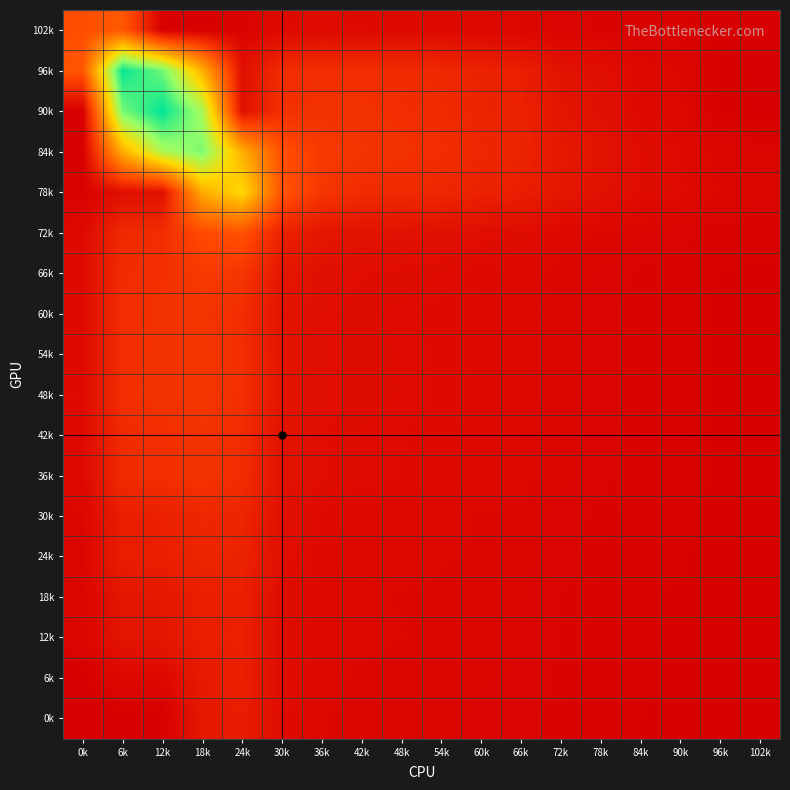

Reading left to right, extract all data points from this chart.

102k: 0k=0.1	6k=0.2	12k=0.0	18k=0.0	24k=0.0	30k=0.0	36k=0.0	42k=0.0	48k=0.0	54k=0.0	60k=0.0	66k=0.0	72k=0.0	78k=0.0	84k=0.0	90k=0.0	96k=0.0	102k=0.0
96k: 0k=0.2	6k=0.6	12k=0.5	18k=0.3	24k=0.0	30k=0.1	36k=0.1	42k=0.1	48k=0.1	54k=0.1	60k=0.1	66k=0.1	72k=0.0	78k=0.0	84k=0.0	90k=0.0	96k=0.0	102k=0.0
90k: 0k=0.0	6k=0.5	12k=0.6	18k=0.5	24k=0.0	30k=0.1	36k=0.1	42k=0.1	48k=0.1	54k=0.1	60k=0.1	66k=0.1	72k=0.0	78k=0.0	84k=0.0	90k=0.0	96k=0.0	102k=0.0
84k: 0k=0.0	6k=0.3	12k=0.5	18k=0.5	24k=0.3	30k=0.1	36k=0.1	42k=0.1	48k=0.1	54k=0.1	60k=0.1	66k=0.1	72k=0.0	78k=0.0	84k=0.0	90k=0.0	96k=0.0	102k=0.0
78k: 0k=0.0	6k=0.0	12k=0.0	18k=0.3	24k=0.4	30k=0.2	36k=0.1	42k=0.1	48k=0.1	54k=0.1	60k=0.1	66k=0.1	72k=0.0	78k=0.0	84k=0.0	90k=0.0	96k=0.0	102k=0.0
72k: 0k=0.0	6k=0.1	12k=0.1	18k=0.1	24k=0.1	30k=0.1	36k=0.0	42k=0.0	48k=0.0	54k=0.0	60k=0.0	66k=0.0	72k=0.0	78k=0.0	84k=0.0	90k=0.0	96k=0.0	102k=0.0
66k: 0k=0.0	6k=0.1	12k=0.1	18k=0.1	24k=0.1	30k=0.0	36k=0.0	42k=0.0	48k=0.0	54k=0.0	60k=0.0	66k=0.0	72k=0.0	78k=0.0	84k=0.0	90k=0.0	96k=0.0	102k=0.0
60k: 0k=0.0	6k=0.1	12k=0.1	18k=0.1	24k=0.1	30k=0.0	36k=0.0	42k=0.0	48k=0.0	54k=0.0	60k=0.0	66k=0.0	72k=0.0	78k=0.0	84k=0.0	90k=0.0	96k=0.0	102k=0.0
54k: 0k=0.0	6k=0.1	12k=0.1	18k=0.1	24k=0.1	30k=0.0	36k=0.0	42k=0.0	48k=0.0	54k=0.0	60k=0.0	66k=0.0	72k=0.0	78k=0.0	84k=0.0	90k=0.0	96k=0.0	102k=0.0
48k: 0k=0.0	6k=0.1	12k=0.1	18k=0.1	24k=0.1	30k=0.0	36k=0.0	42k=0.0	48k=0.0	54k=0.0	60k=0.0	66k=0.0	72k=0.0	78k=0.0	84k=0.0	90k=0.0	96k=0.0	102k=0.0
42k: 0k=0.0	6k=0.1	12k=0.1	18k=0.1	24k=0.1	30k=0.0	36k=0.0	42k=0.0	48k=0.0	54k=0.0	60k=0.0	66k=0.0	72k=0.0	78k=0.0	84k=0.0	90k=0.0	96k=0.0	102k=0.0
36k: 0k=0.0	6k=0.1	12k=0.1	18k=0.1	24k=0.1	30k=0.0	36k=0.0	42k=0.0	48k=0.0	54k=0.0	60k=0.0	66k=0.0	72k=0.0	78k=0.0	84k=0.0	90k=0.0	96k=0.0	102k=0.0
30k: 0k=0.0	6k=0.1	12k=0.1	18k=0.1	24k=0.1	30k=0.0	36k=0.0	42k=0.0	48k=0.0	54k=0.0	60k=0.0	66k=0.0	72k=0.0	78k=0.0	84k=0.0	90k=0.0	96k=0.0	102k=0.0
24k: 0k=0.0	6k=0.1	12k=0.1	18k=0.1	24k=0.1	30k=0.0	36k=0.0	42k=0.0	48k=0.0	54k=0.0	60k=0.0	66k=0.0	72k=0.0	78k=0.0	84k=0.0	90k=0.0	96k=0.0	102k=0.0
18k: 0k=0.0	6k=0.0	12k=0.0	18k=0.1	24k=0.1	30k=0.0	36k=0.0	42k=0.0	48k=0.0	54k=0.0	60k=0.0	66k=0.0	72k=0.0	78k=0.0	84k=0.0	90k=0.0	96k=0.0	102k=0.0
12k: 0k=0.0	6k=0.0	12k=0.0	18k=0.1	24k=0.1	30k=0.0	36k=0.0	42k=0.0	48k=0.0	54k=0.0	60k=0.0	66k=0.0	72k=0.0	78k=0.0	84k=0.0	90k=0.0	96k=0.0	102k=0.0
6k: 0k=0.0	6k=0.0	12k=0.0	18k=0.0	24k=0.1	30k=0.0	36k=0.0	42k=0.0	48k=0.0	54k=0.0	60k=0.0	66k=0.0	72k=0.0	78k=0.0	84k=0.0	90k=0.0	96k=0.0	102k=0.0
0k: 0k=0.0	6k=0.0	12k=0.0	18k=0.0	24k=0.1	30k=0.0	36k=0.0	42k=0.0	48k=0.0	54k=0.0	60k=0.0	66k=0.0	72k=0.0	78k=0.0	84k=0.0	90k=0.0	96k=0.0	102k=0.0